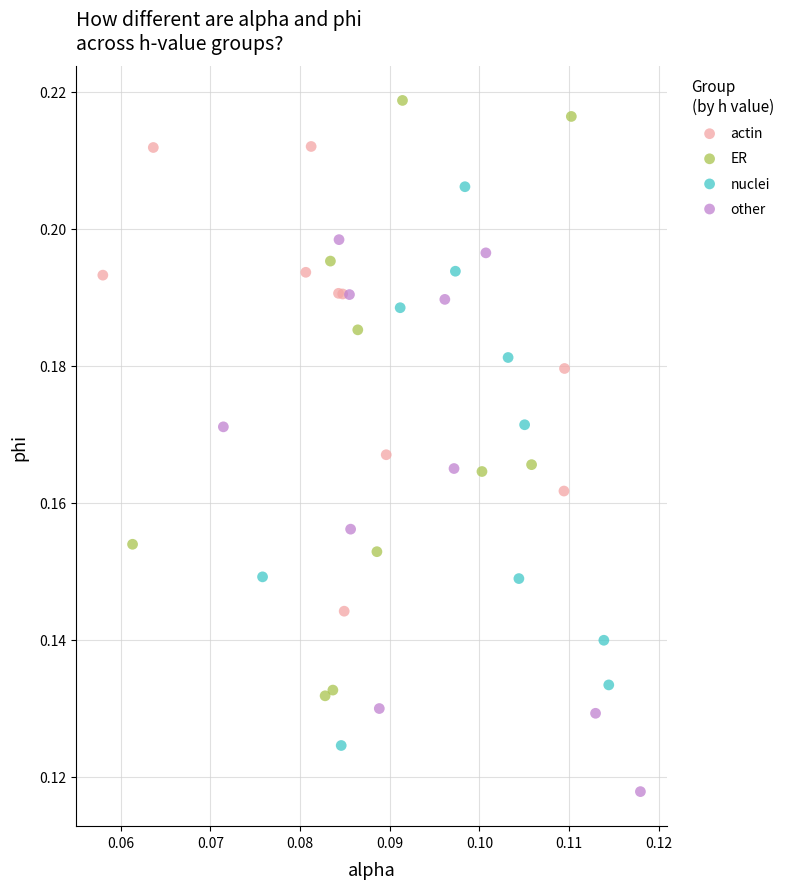

What are all the series names shown in the legend?

actin, ER, nuclei, other